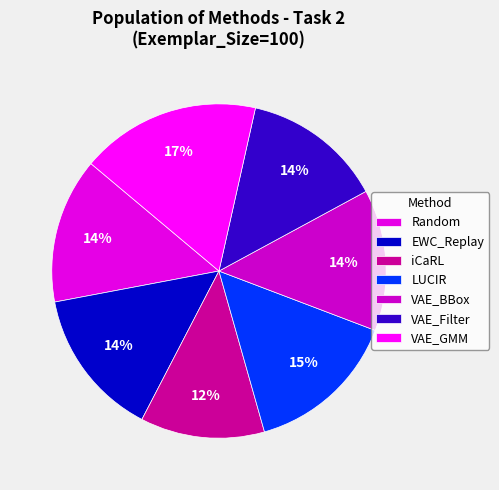

What percentage is NOT represented by Random?

85.9%